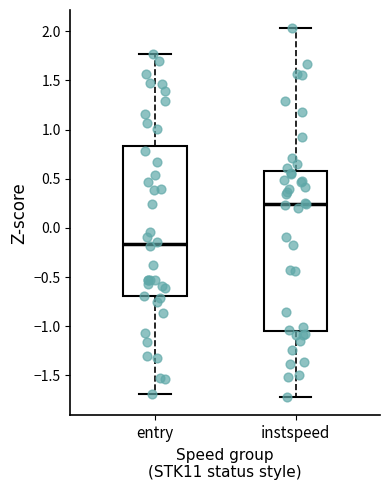

Where is the upper edge of the box for instspeed on the y-axis? The values are not printed on the chart, so give them approximately, as read against the axis.

0.55